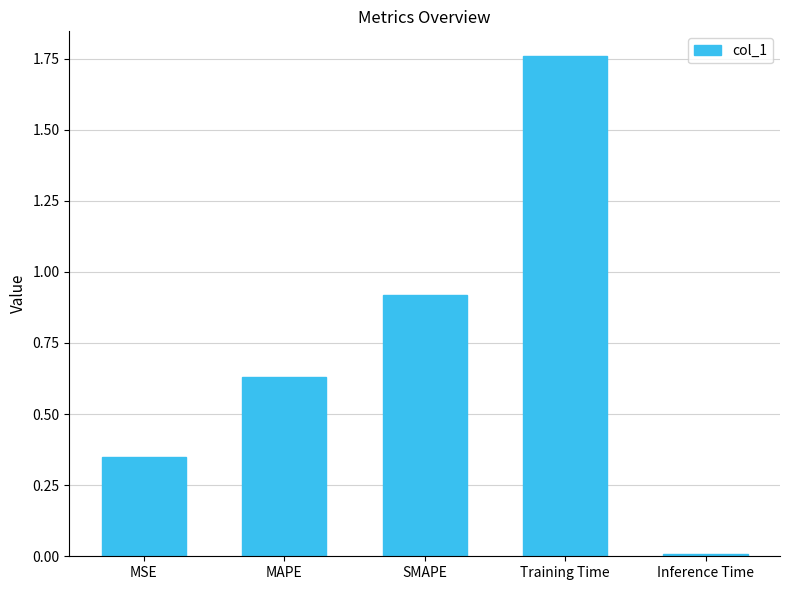

What is the label of the 4th bar from the right?

MAPE